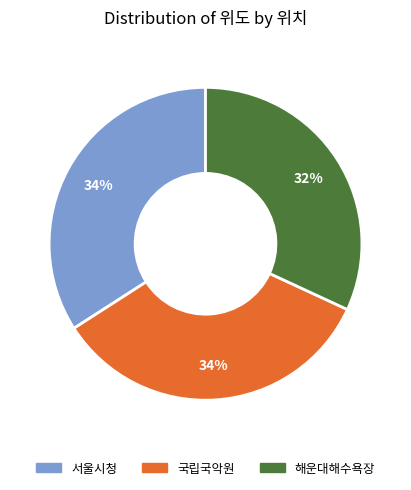

How many slices are in this pie chart?

3